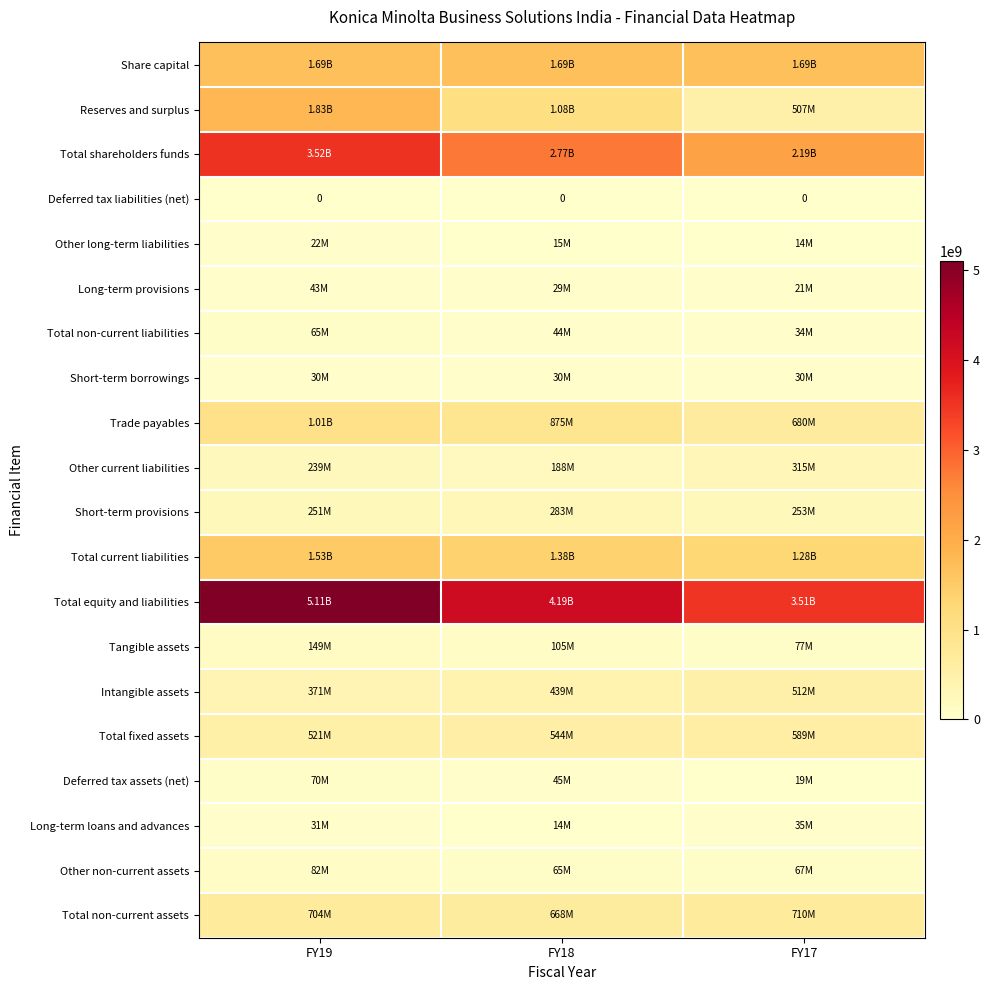

Which series has the largest range (max minus min)?

Total equity and liabilities